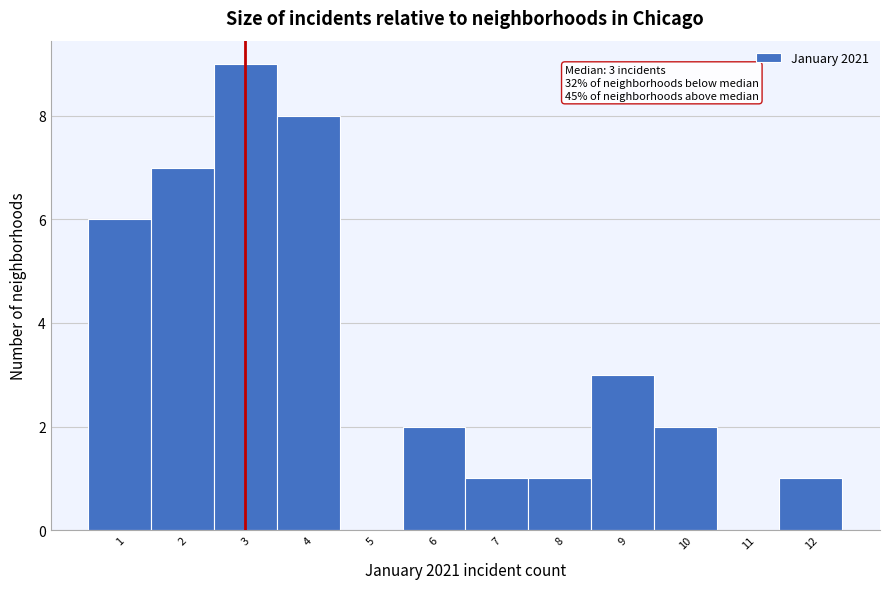

Which range on the x-axis has the tallest bar?

2.5 to 3.5